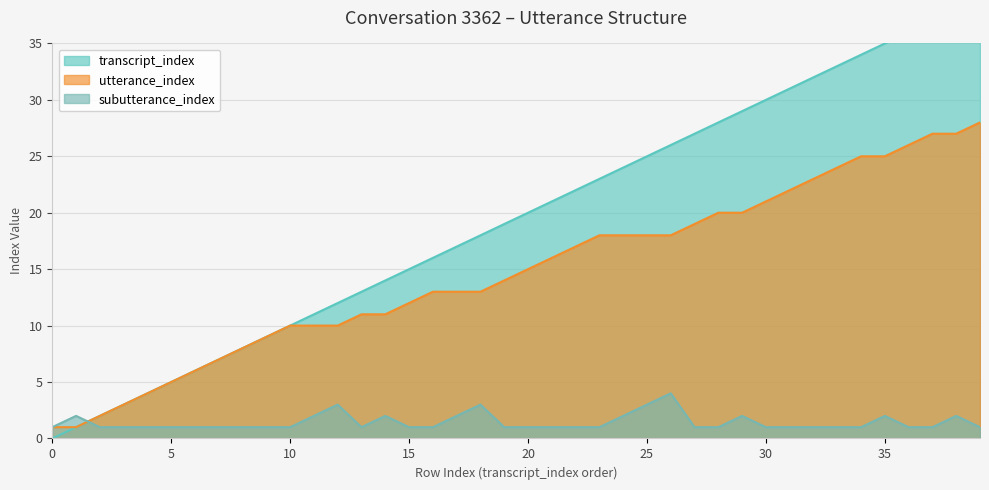

Reading left to right, extract all data points from this chart.

transcript_index: 0	1	2	3	4	5	6	7	8	9	10	11	12	13	14	15	16	17	18	19	20	21	22	23	24	25	26	27	28	29	30	31	32	33	34	35	36	37	38	39
utterance_index: 1	1	2	3	4	5	6	7	8	9	10	10	10	11	11	12	13	13	13	14	15	16	17	18	18	18	18	19	20	20	21	22	23	24	25	25	26	27	27	28
subutterance_index: 1	2	1	1	1	1	1	1	1	1	1	2	3	1	2	1	1	2	3	1	1	1	1	1	2	3	4	1	1	2	1	1	1	1	1	2	1	1	2	1